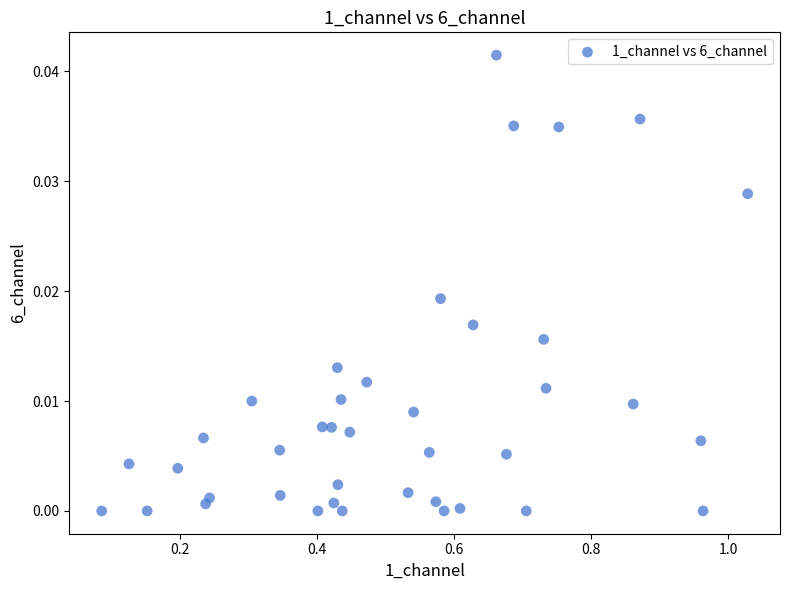

What is the range of X values (max minus min)?

0.9